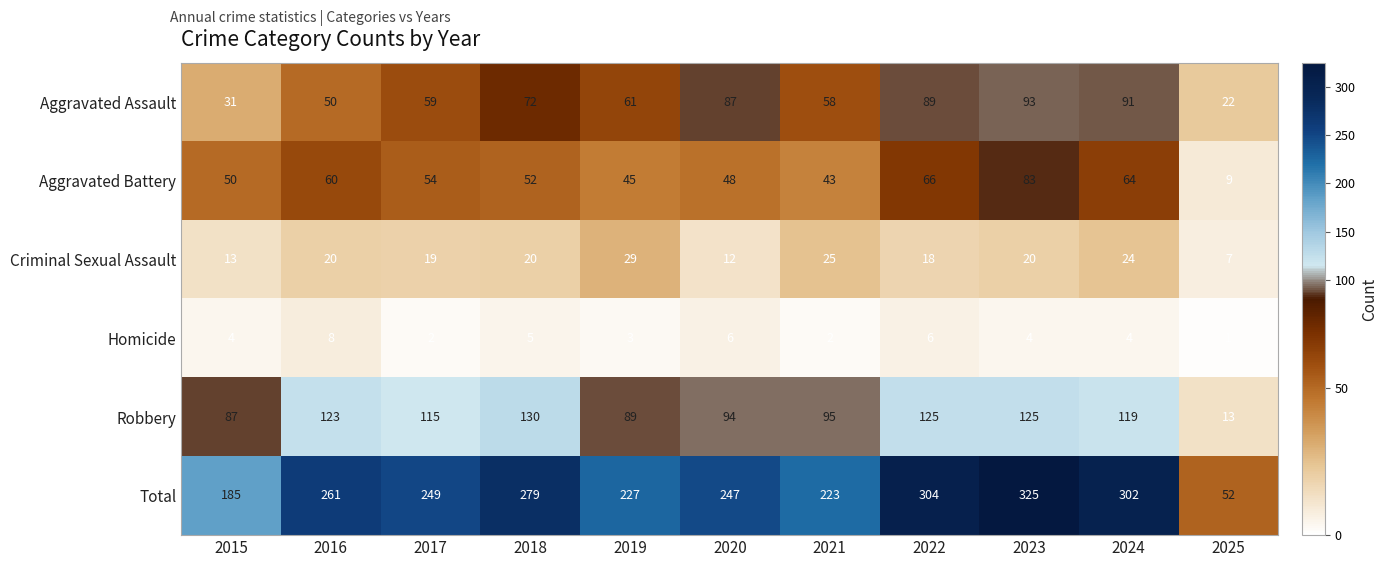

Rank the series by their maximum value, from highest to lowest.

Total, Robbery, Aggravated Assault, Aggravated Battery, Criminal Sexual Assault, Homicide